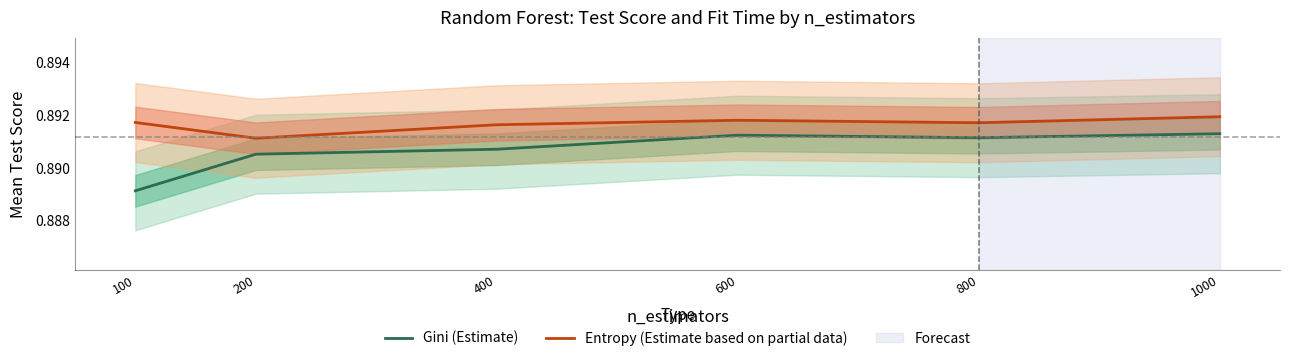

What is the sum of the Entropy (Estimate based on partial data) values at 100 and 1000?

1.8